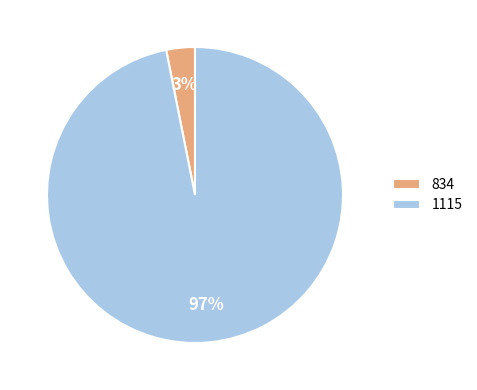

Is it true that 834 is 3% of the pie?

True